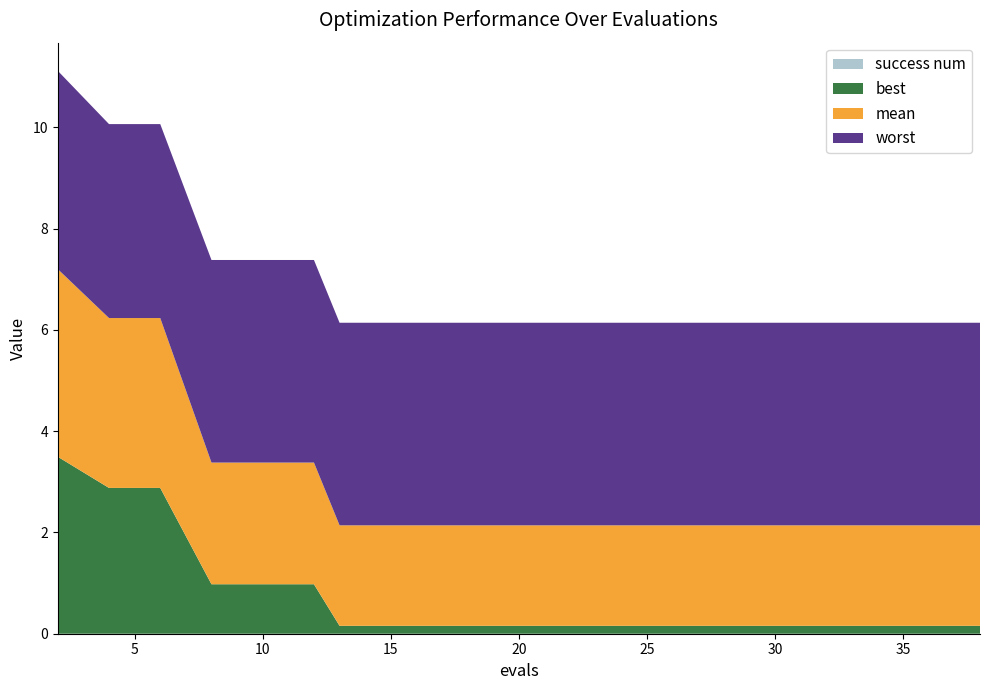

Reading right to left, what are all the values shown in this chart?

mean: 38=2.0	36=2.0	34=2.0	32=2.0	30=2.0	28=2.0	26=2.0	25=2.0	23=2.0	21=2.0	19=2.0	17=2.0	15=2.0	13=2.0	12=2.4	10=2.4	8=2.4	6=3.4	4=3.4	2=3.7
best: 38=0.2	36=0.2	34=0.2	32=0.2	30=0.2	28=0.2	26=0.2	25=0.2	23=0.2	21=0.2	19=0.2	17=0.2	15=0.2	13=0.2	12=1.0	10=1.0	8=1.0	6=2.9	4=2.9	2=3.5
worst: 38=4.0	36=4.0	34=4.0	32=4.0	30=4.0	28=4.0	26=4.0	25=4.0	23=4.0	21=4.0	19=4.0	17=4.0	15=4.0	13=4.0	12=4.0	10=4.0	8=4.0	6=3.8	4=3.8	2=3.9
success num: 38=0.0	36=0.0	34=0.0	32=0.0	30=0.0	28=0.0	26=0.0	25=0.0	23=0.0	21=0.0	19=0.0	17=0.0	15=0.0	13=0.0	12=0.0	10=0.0	8=0.0	6=0.0	4=0.0	2=0.0